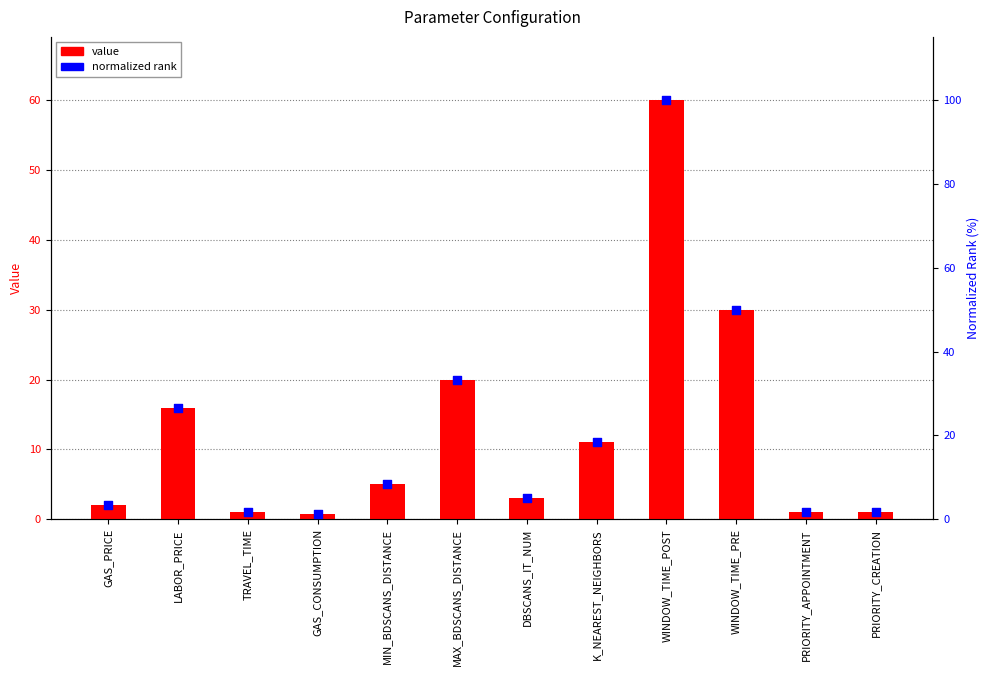

What is the total value across all series at WINDOW_TIME_PRE?

80.0